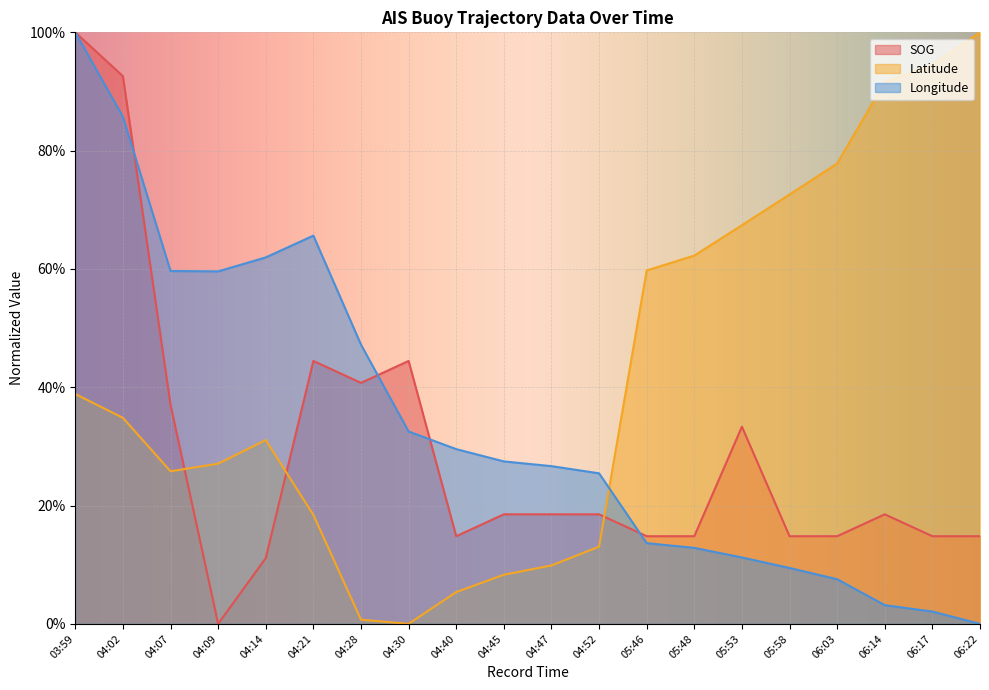

What is the approximate value of SOG at 04:40?

0.1